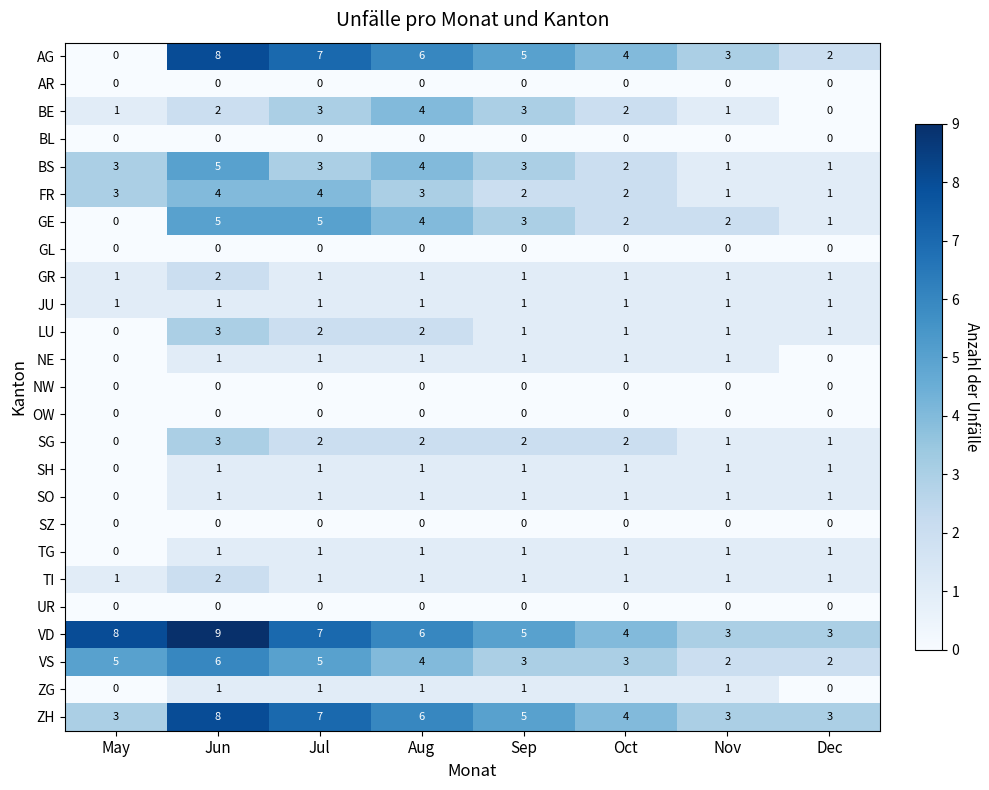

At which category does the chart reach its peak across all series?

Jun